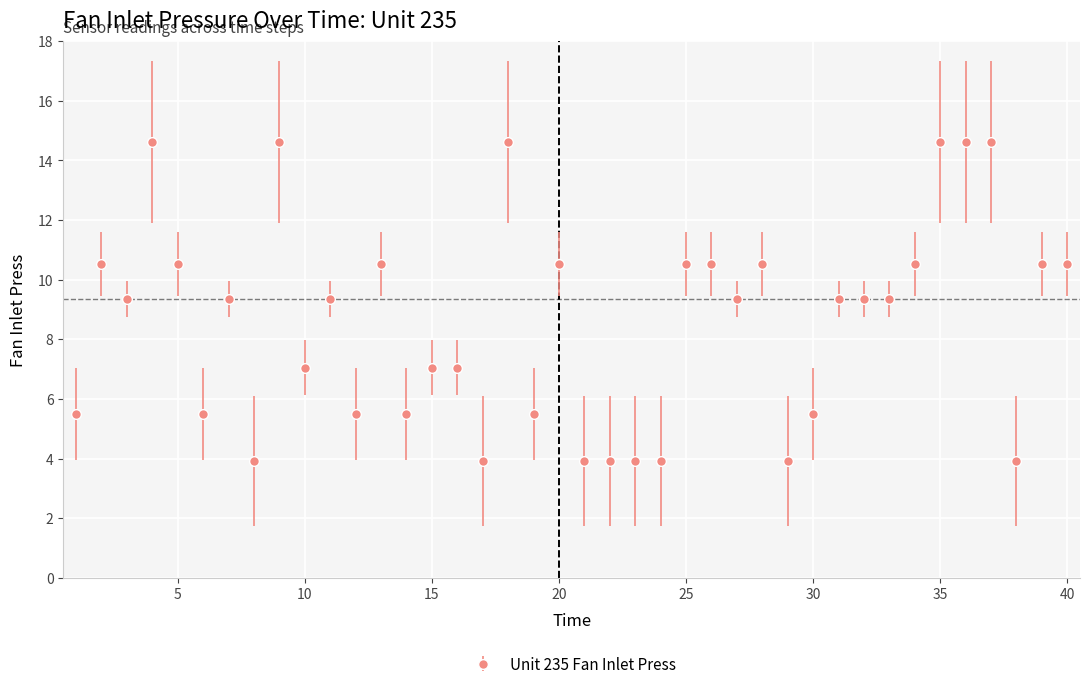

What is the value of the 5th point from the left?

10.5